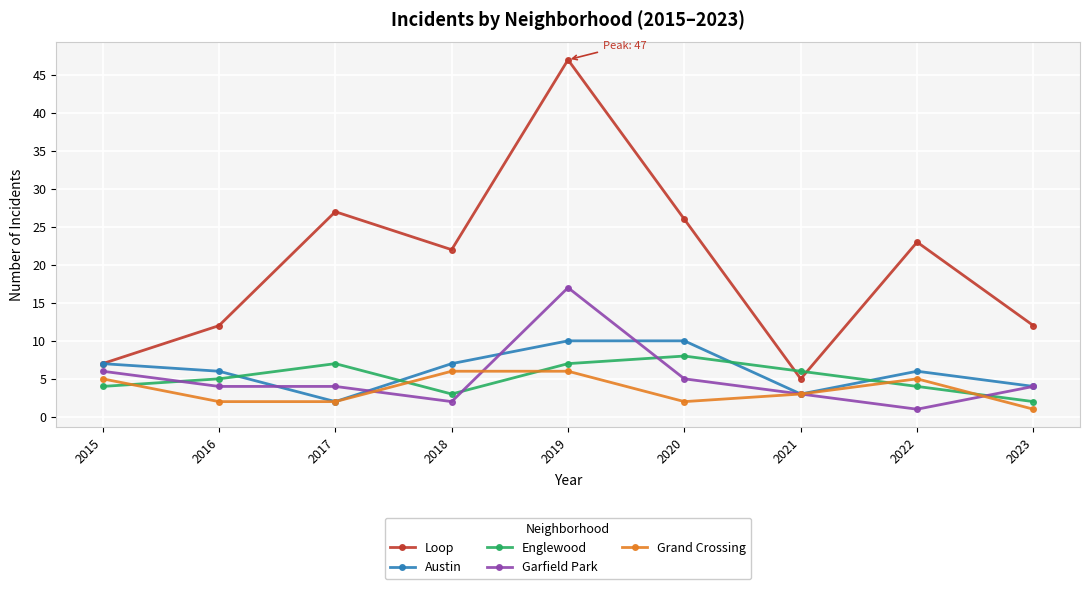

At which category is the sum across all series the highest?

2019